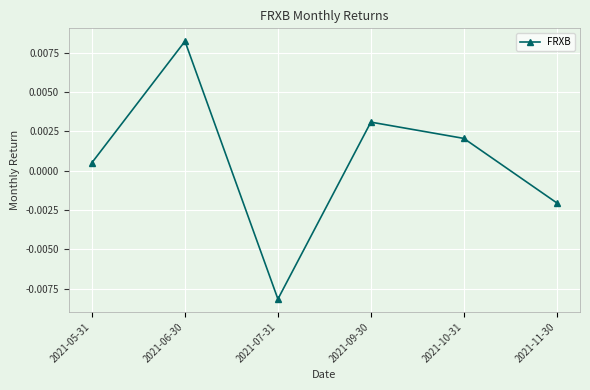

Rank the categories by value from highest to lowest.

2021-06-30, 2021-09-30, 2021-10-31, 2021-05-31, 2021-11-30, 2021-07-31